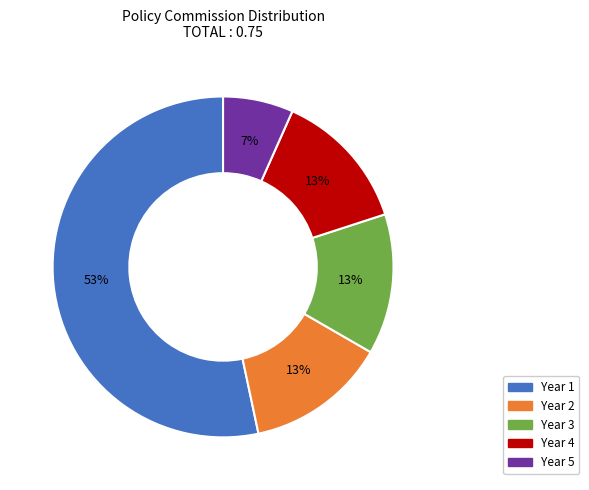

Does Year 1 account for over 50% of the chart?

Yes